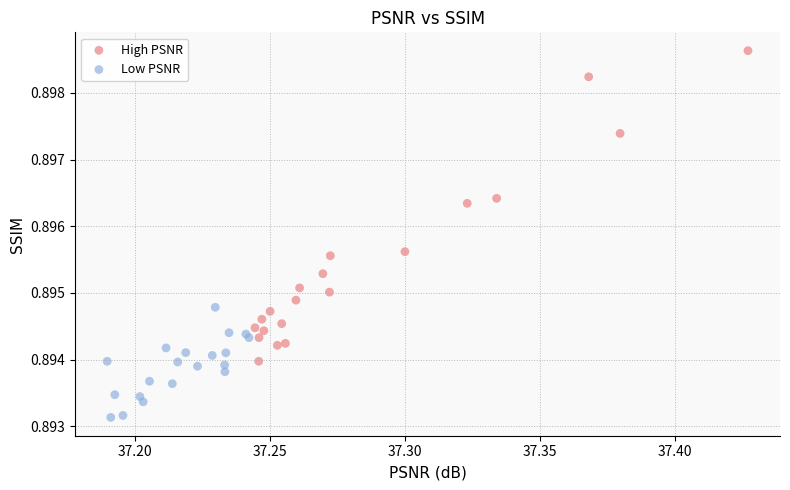

Which series has the widest spread of Y values?

High PSNR